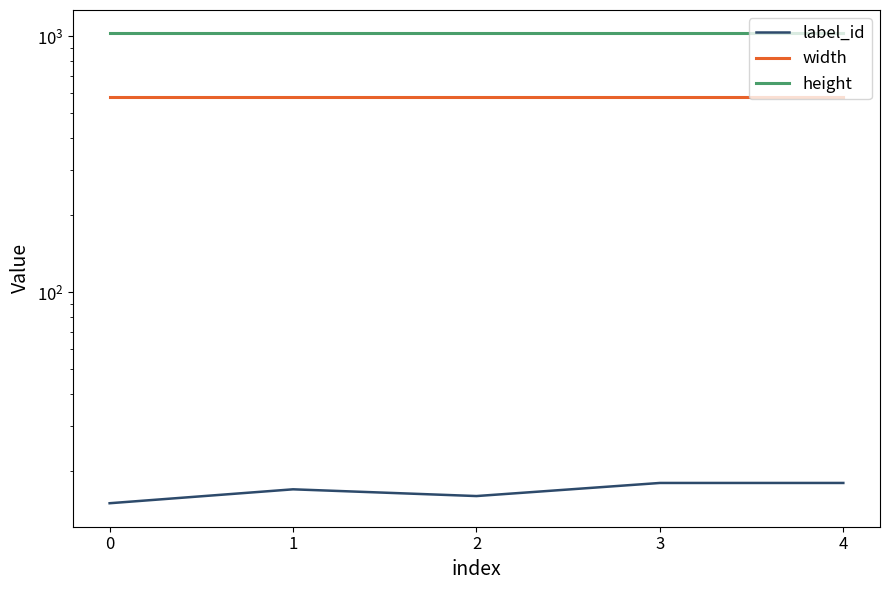

How many lines are shown in the chart?

3